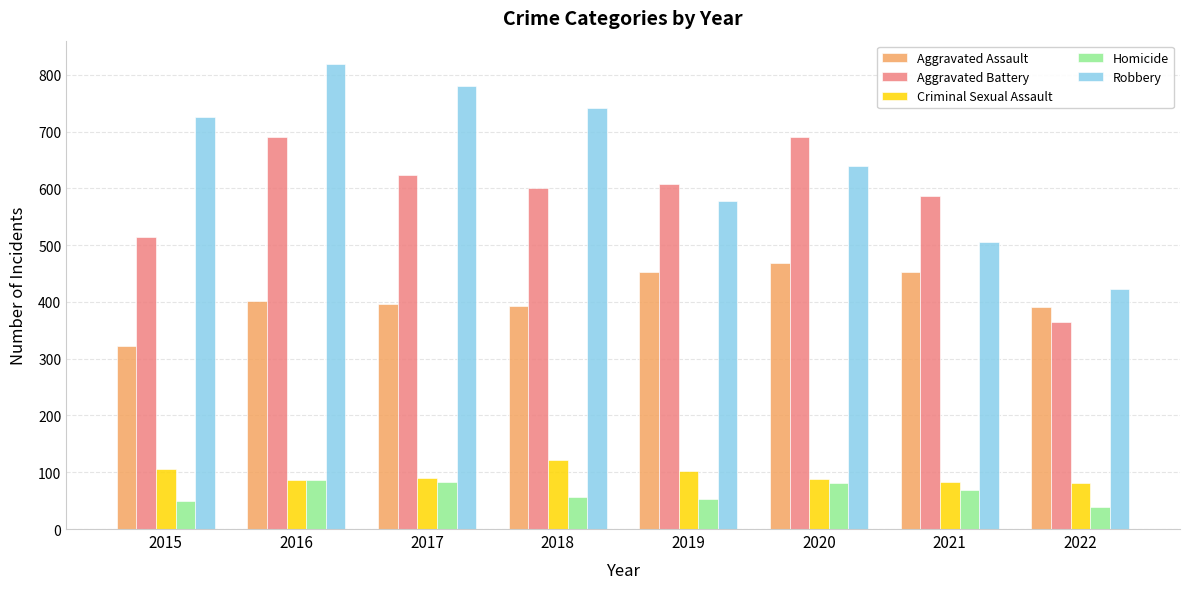

At which category does the chart reach its minimum across all series?

2022